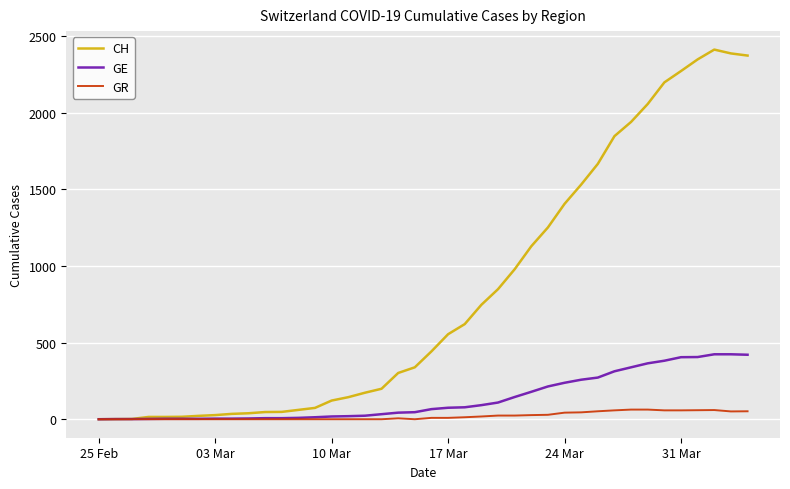

What is the maximum value for GR?

63